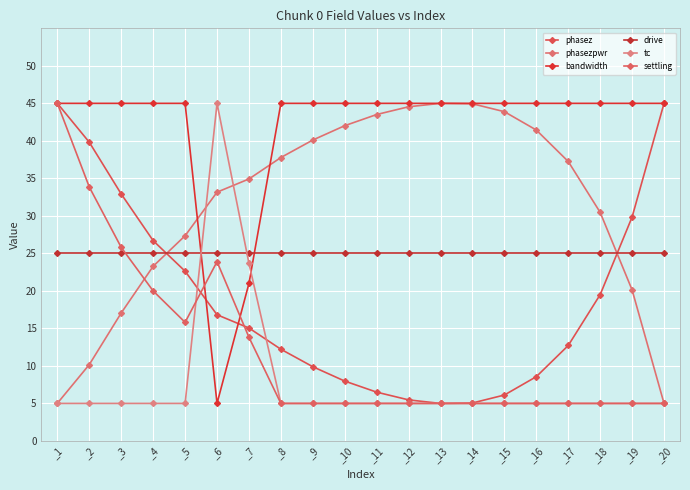

Which series has the largest range (max minus min)?

phasez